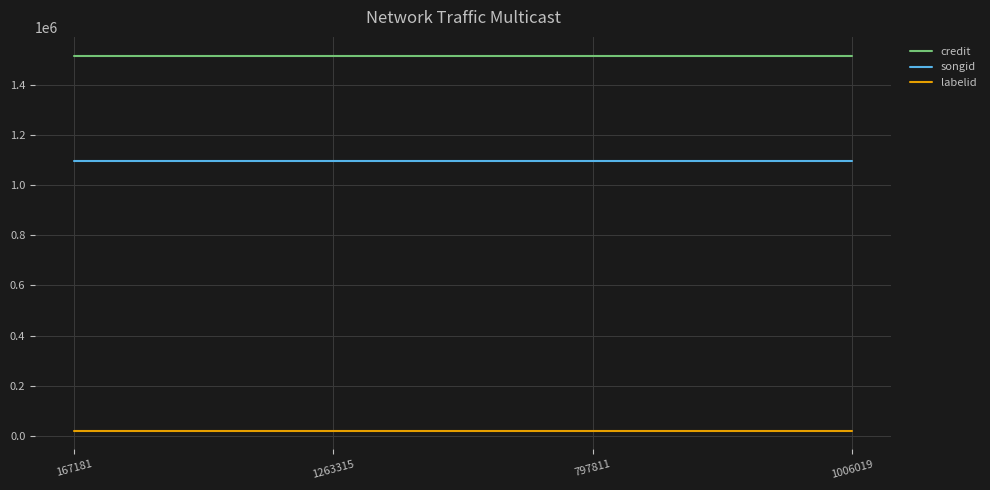

Is it true that songid equals 1098709 at 167181?

True